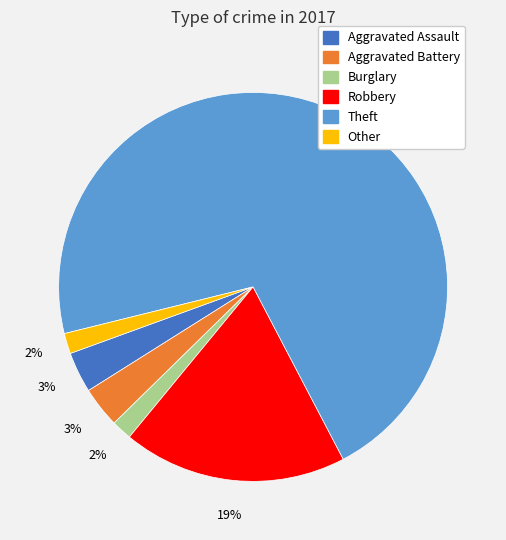

Is there a majority slice in this chart?

Yes